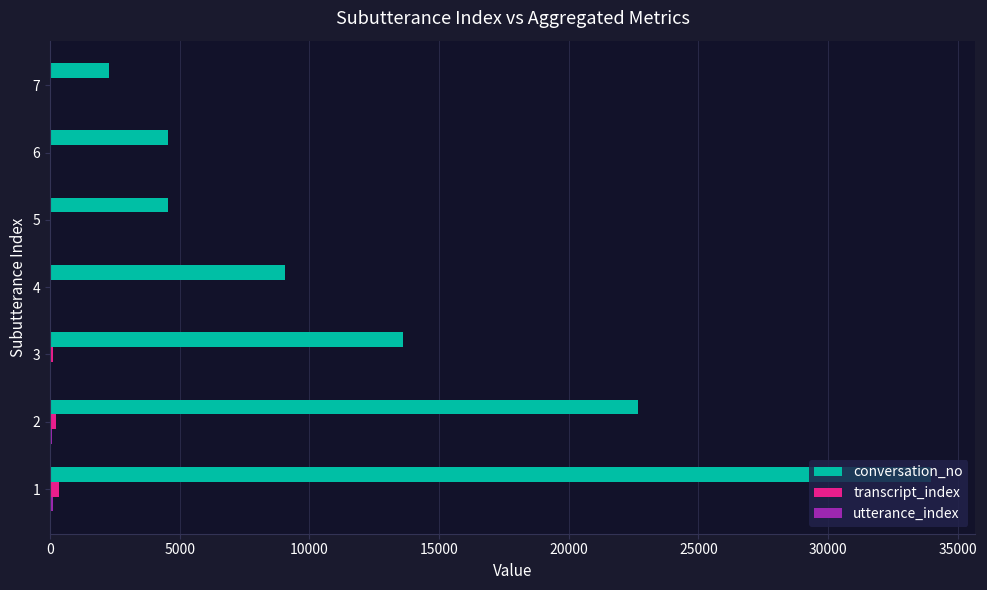

Which series has the largest total across all categories?

conversation_no